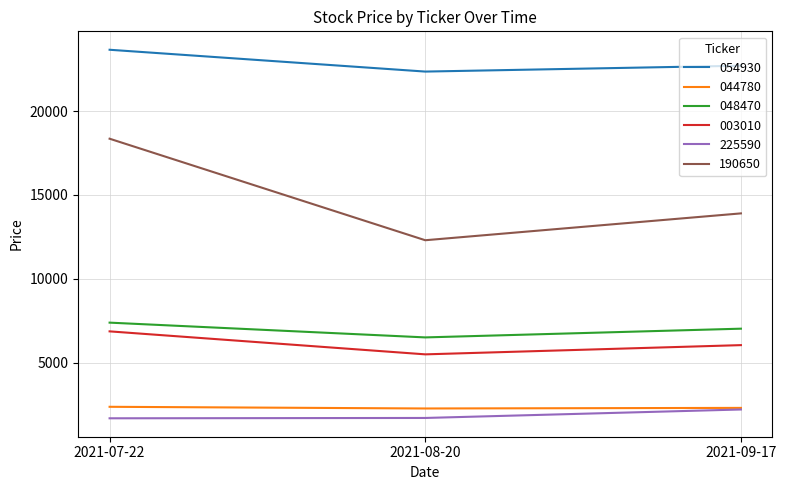

Which series has the largest total across all categories?

054930